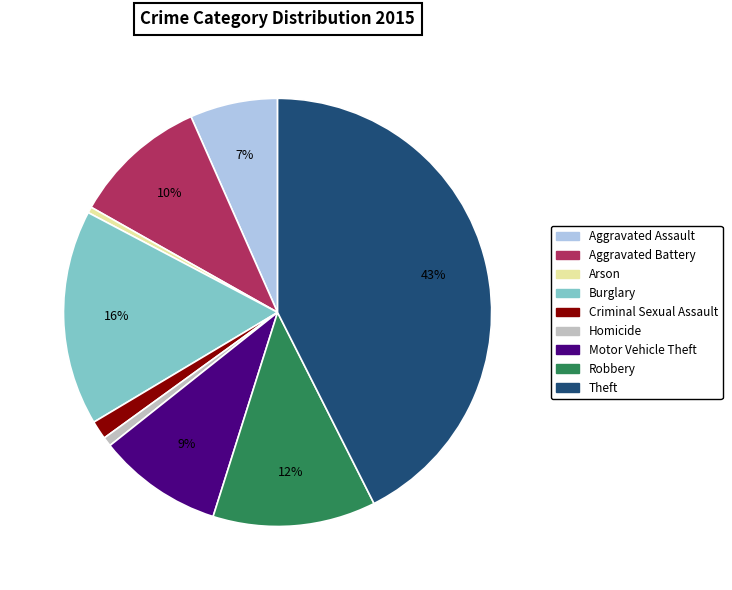

Is there any slice that represents more than half of the pie?

No